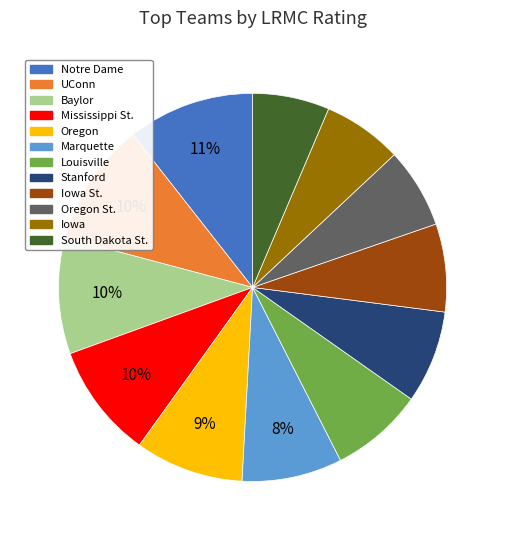

How many slices are in this pie chart?

12